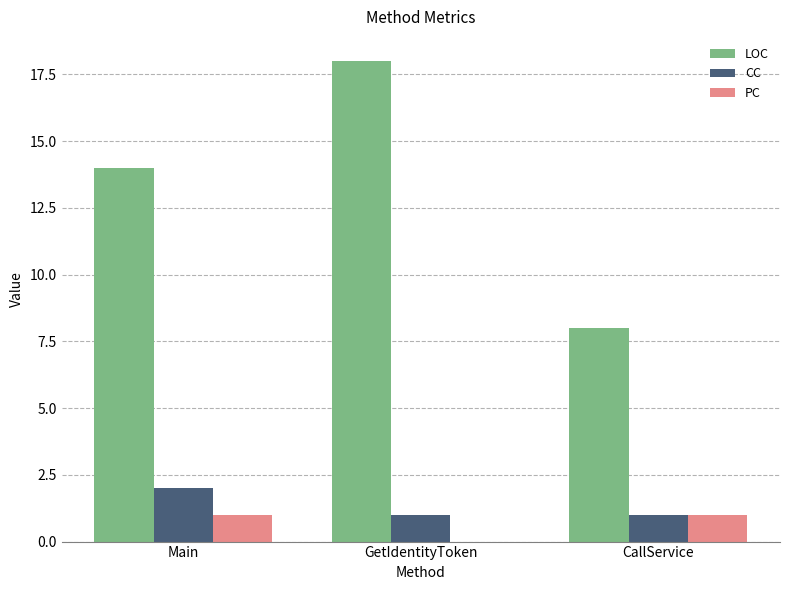

Between Main and GetIdentityToken, which series saw the biggest shift?

LOC